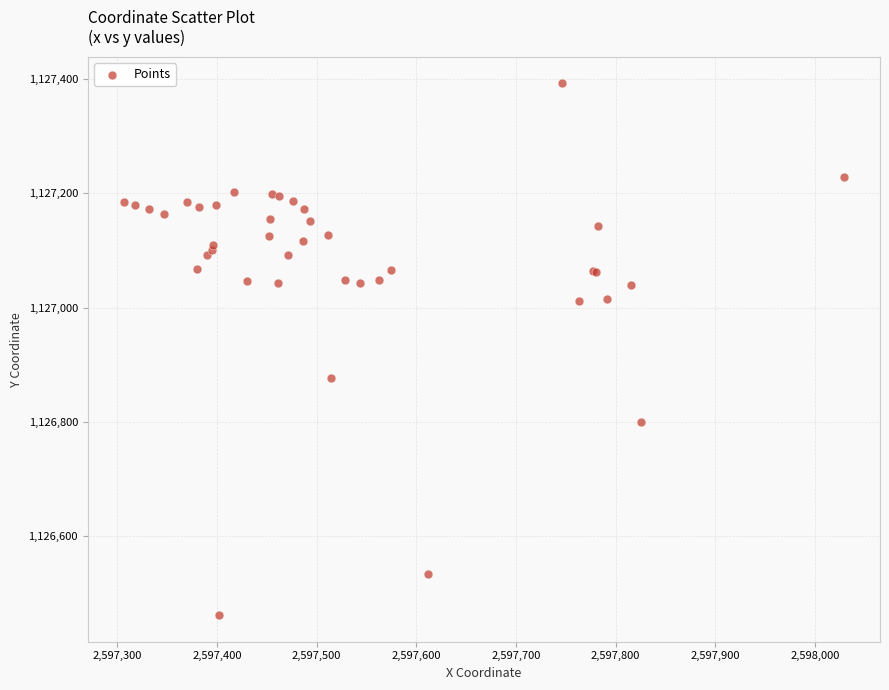

What Y value in the scatter plot is closest to 1126927?

1126877.1